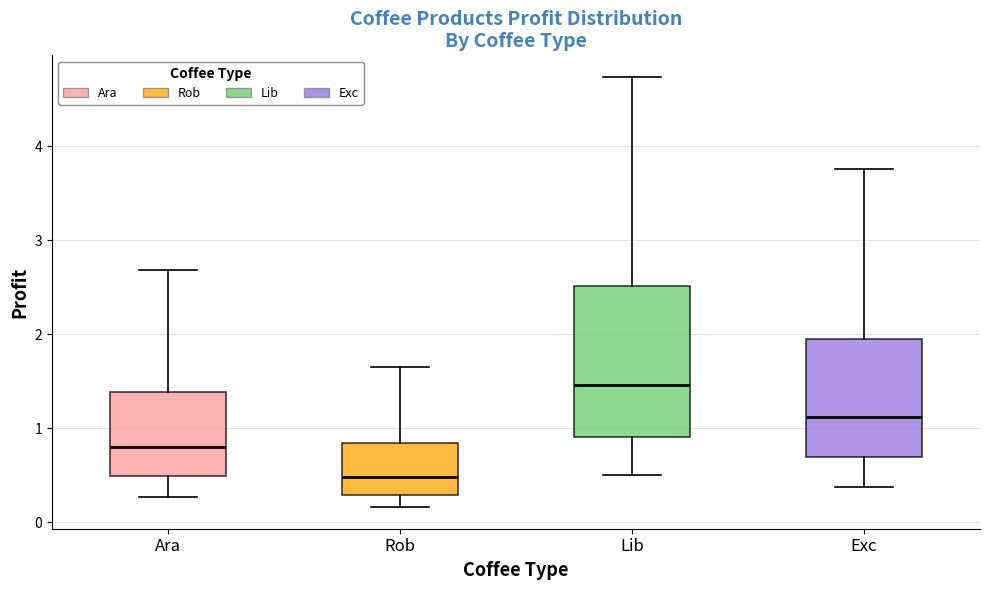

Reading left to right, read every box against the y-axis: the position of its median line, the range the box covers, and the ends of its whiskers. The values are not printed on the chart, so give them approximately, as read against the axis.

Ara: median 0.8, box 0.5 to 1.4, whiskers 0.3 to 2.7
Rob: median 0.5, box 0.3 to 0.8, whiskers 0.2 to 1.6
Lib: median 1.5, box 0.9 to 2.5, whiskers 0.5 to 4.7
Exc: median 1.1, box 0.7 to 2.0, whiskers 0.4 to 3.8